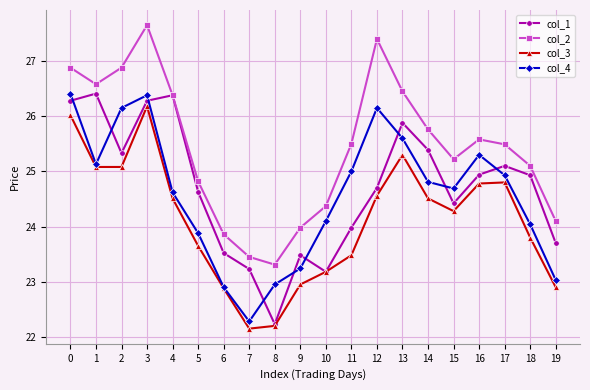

What is the value of the col_2 point at the 16th from the left?

25.2